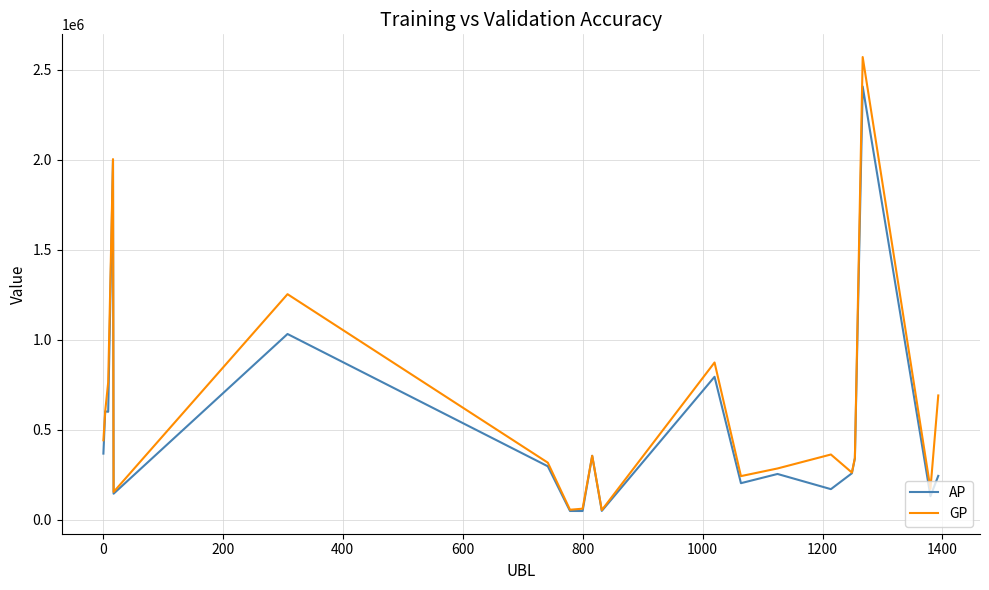

Rank the series by their maximum value, from lowest to highest.

AP, GP